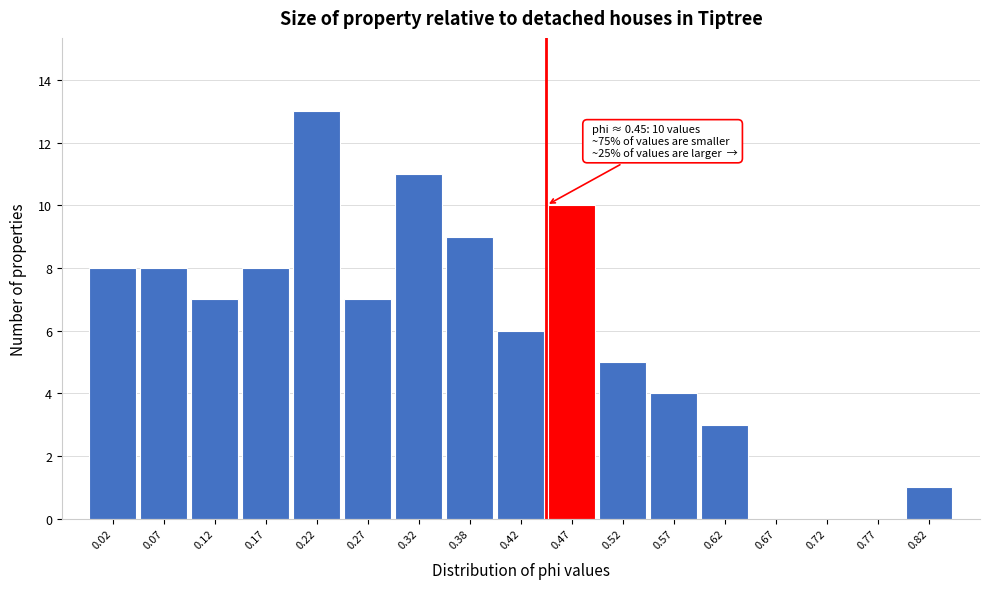

Which range on the x-axis has the tallest bar?

0.20 to 0.25